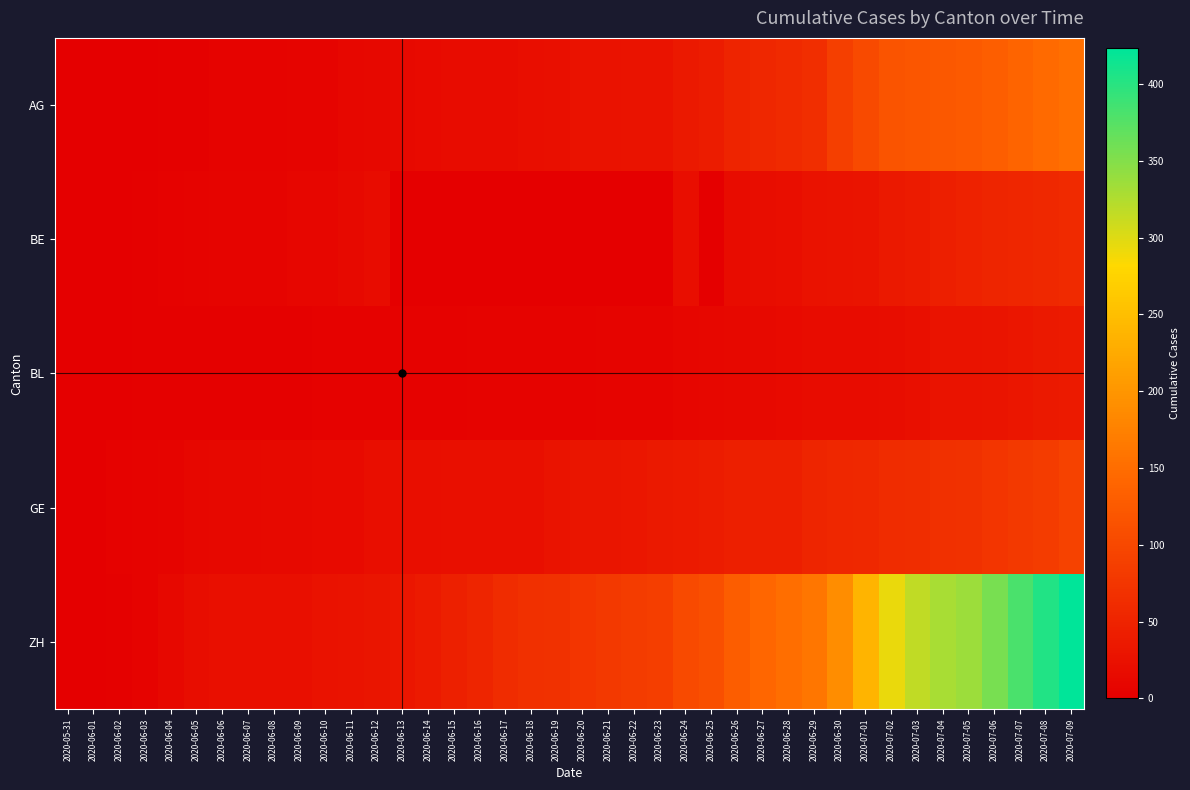

Reading left to right, list all the values displayed in this chart.

AG: 2020-05-31=0	2020-06-01=0	2020-06-02=0	2020-06-03=1	2020-06-04=3	2020-06-05=3	2020-06-06=5	2020-06-07=5	2020-06-08=5	2020-06-09=7	2020-06-10=7	2020-06-11=10	2020-06-12=13	2020-06-13=14	2020-06-14=16	2020-06-15=17	2020-06-16=18	2020-06-17=18	2020-06-18=21	2020-06-19=23	2020-06-20=26	2020-06-21=26	2020-06-22=28	2020-06-23=28	2020-06-24=35	2020-06-25=40	2020-06-26=50	2020-06-27=55	2020-06-28=59	2020-06-29=65	2020-06-30=88	2020-07-01=103	2020-07-02=116	2020-07-03=120	2020-07-04=123	2020-07-05=125	2020-07-06=132	2020-07-07=140	2020-07-08=147	2020-07-09=153
BE: 2020-05-31=0	2020-06-01=0	2020-06-02=1	2020-06-03=2	2020-06-04=4	2020-06-05=6	2020-06-06=8	2020-06-07=8	2020-06-08=8	2020-06-09=9	2020-06-10=9	2020-06-11=14	2020-06-12=17	2020-06-13=0	2020-06-14=0	2020-06-15=0	2020-06-16=0	2020-06-17=0	2020-06-18=0	2020-06-19=0	2020-06-20=0	2020-06-21=0	2020-06-22=0	2020-06-23=0	2020-06-24=21	2020-06-25=0	2020-06-26=18	2020-06-27=19	2020-06-28=21	2020-06-29=25	2020-06-30=27	2020-07-01=29	2020-07-02=35	2020-07-03=39	2020-07-04=43	2020-07-05=49	2020-07-06=52	2020-07-07=53	2020-07-08=57	2020-07-09=59
BL: 2020-05-31=0	2020-06-01=1	2020-06-02=1	2020-06-03=2	2020-06-04=2	2020-06-05=3	2020-06-06=3	2020-06-07=3	2020-06-08=3	2020-06-09=3	2020-06-10=4	2020-06-11=4	2020-06-12=4	2020-06-13=4	2020-06-14=4	2020-06-15=4	2020-06-16=5	2020-06-17=5	2020-06-18=5	2020-06-19=5	2020-06-20=6	2020-06-21=7	2020-06-22=7	2020-06-23=7	2020-06-24=9	2020-06-25=10	2020-06-26=12	2020-06-27=14	2020-06-28=16	2020-06-29=17	2020-06-30=17	2020-07-01=18	2020-07-02=19	2020-07-03=23	2020-07-04=27	2020-07-05=27	2020-07-06=29	2020-07-07=32	2020-07-08=35	2020-07-09=38
GE: 2020-05-31=0	2020-06-01=1	2020-06-02=4	2020-06-03=6	2020-06-04=8	2020-06-05=10	2020-06-06=13	2020-06-07=13	2020-06-08=14	2020-06-09=14	2020-06-10=16	2020-06-11=16	2020-06-12=20	2020-06-13=20	2020-06-14=20	2020-06-15=22	2020-06-16=22	2020-06-17=23	2020-06-18=23	2020-06-19=27	2020-06-20=31	2020-06-21=31	2020-06-22=32	2020-06-23=36	2020-06-24=38	2020-06-25=40	2020-06-26=43	2020-06-27=43	2020-06-28=44	2020-06-29=52	2020-06-30=56	2020-07-01=57	2020-07-02=62	2020-07-03=64	2020-07-04=67	2020-07-05=69	2020-07-06=76	2020-07-07=80	2020-07-08=84	2020-07-09=92
ZH: 2020-05-31=0	2020-06-01=0	2020-06-02=2	2020-06-03=5	2020-06-04=13	2020-06-05=19	2020-06-06=23	2020-06-07=23	2020-06-08=23	2020-06-09=23	2020-06-10=26	2020-06-11=28	2020-06-12=30	2020-06-13=33	2020-06-14=38	2020-06-15=45	2020-06-16=52	2020-06-17=62	2020-06-18=67	2020-06-19=68	2020-06-20=75	2020-06-21=80	2020-06-22=83	2020-06-23=87	2020-06-24=103	2020-06-25=110	2020-06-26=129	2020-06-27=141	2020-06-28=152	2020-06-29=161	2020-06-30=189	2020-07-01=237	2020-07-02=293	2020-07-03=316	2020-07-04=329	2020-07-05=337	2020-07-06=356	2020-07-07=381	2020-07-08=404	2020-07-09=423